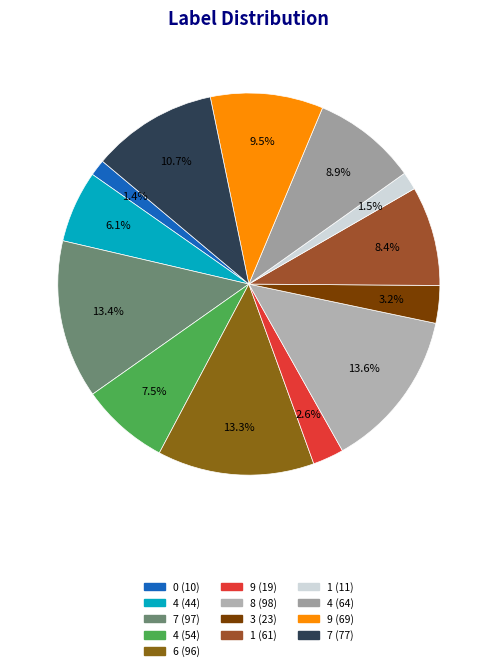

Rank the categories by value from highest to lowest.

8, 7, 6, 7, 9, 4, 1, 4, 4, 3, 9, 1, 0